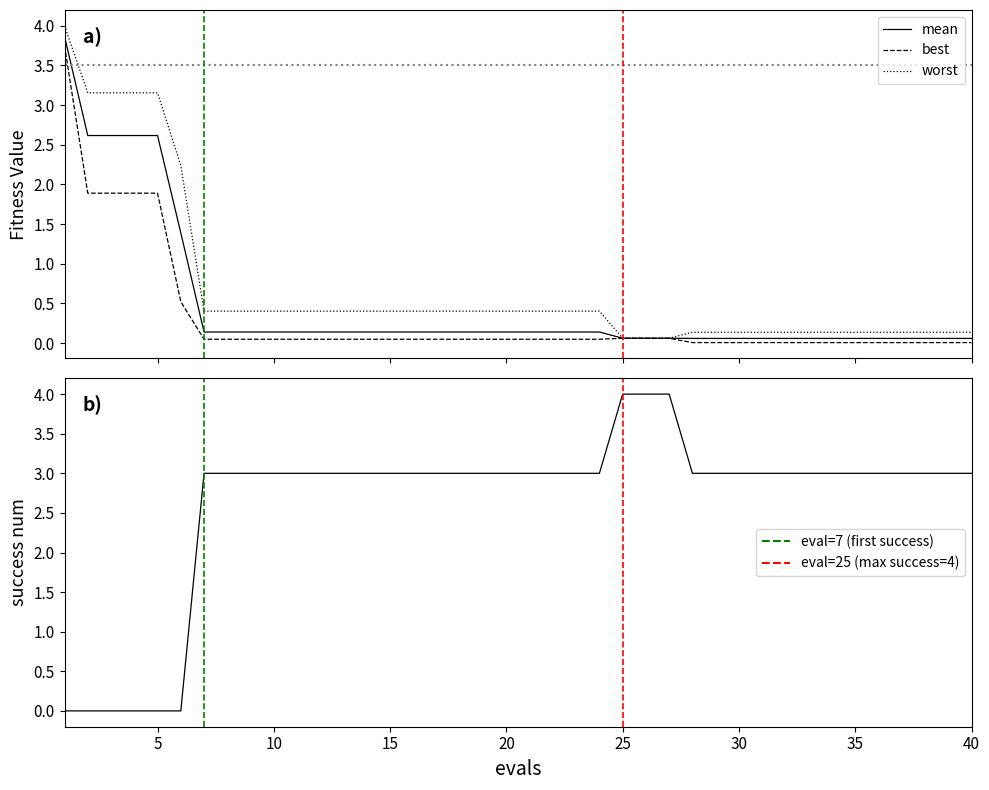

True or false: best has more than 0 points higher than both neighbors.

False